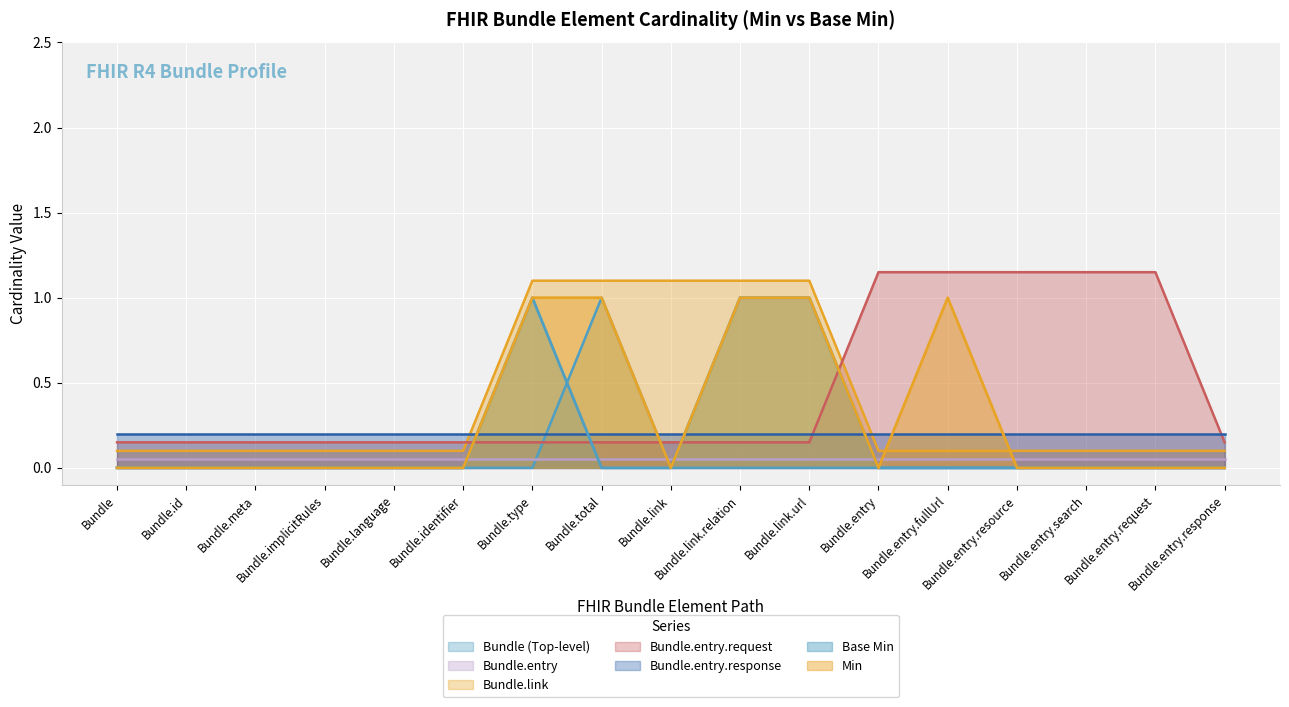

True or false: Bundle.entry.request has a value of 0.3 at Bundle.entry.search.

False